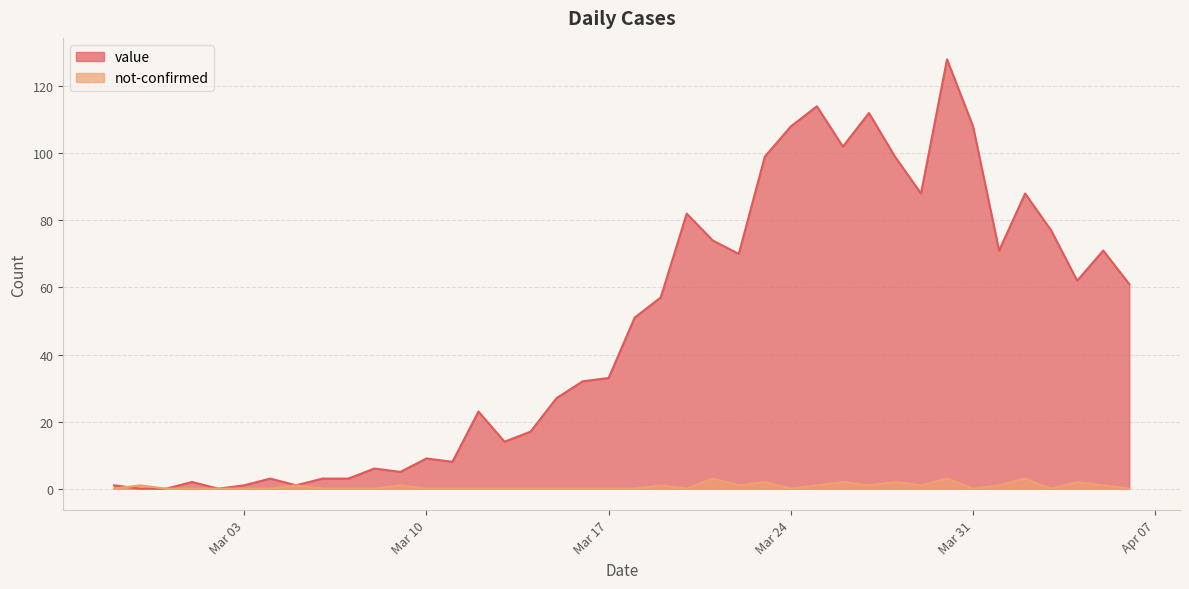

What is the label of the 38th point from the right?

2020-02-29